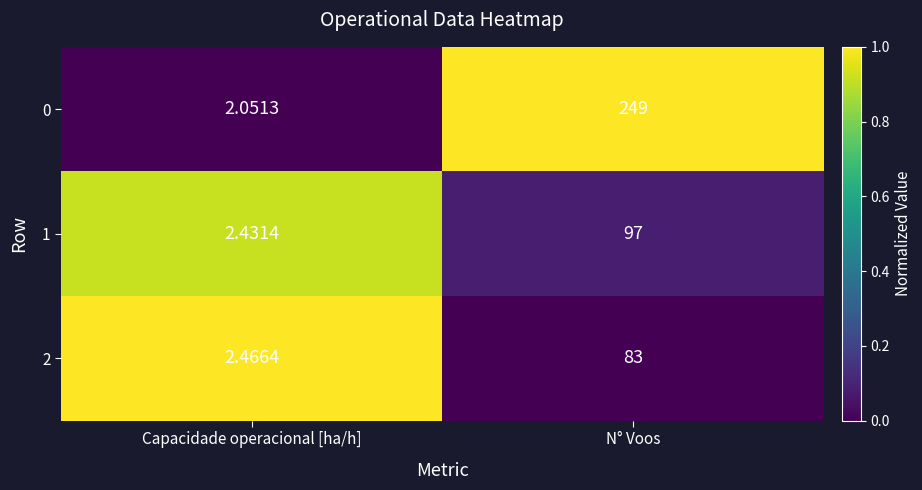

Where is 2 nearest to the value 42?

Capacidade operacional [ha/h]